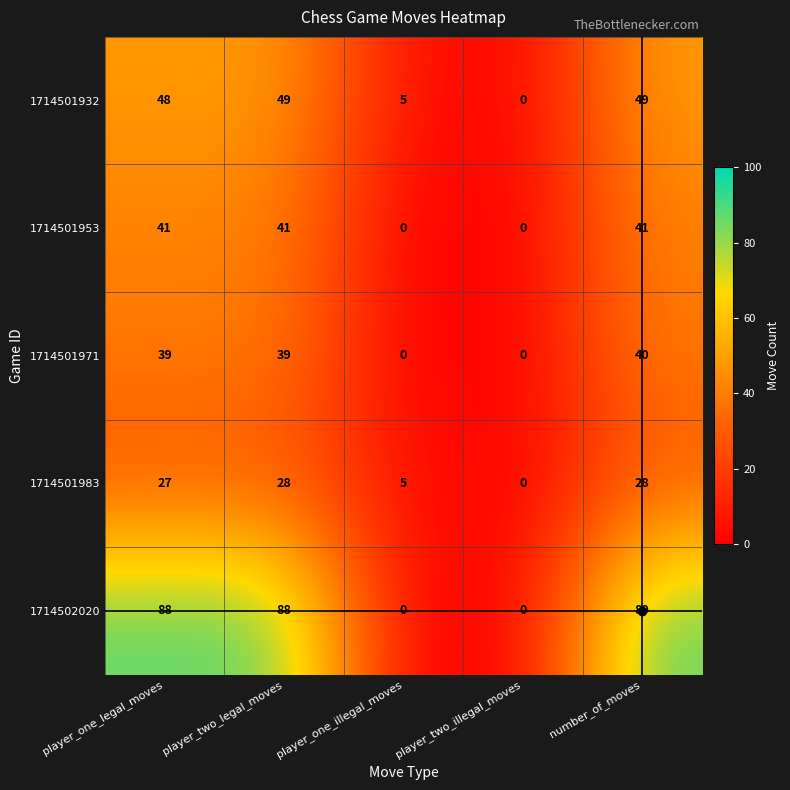

What is the greatest value displayed?

89